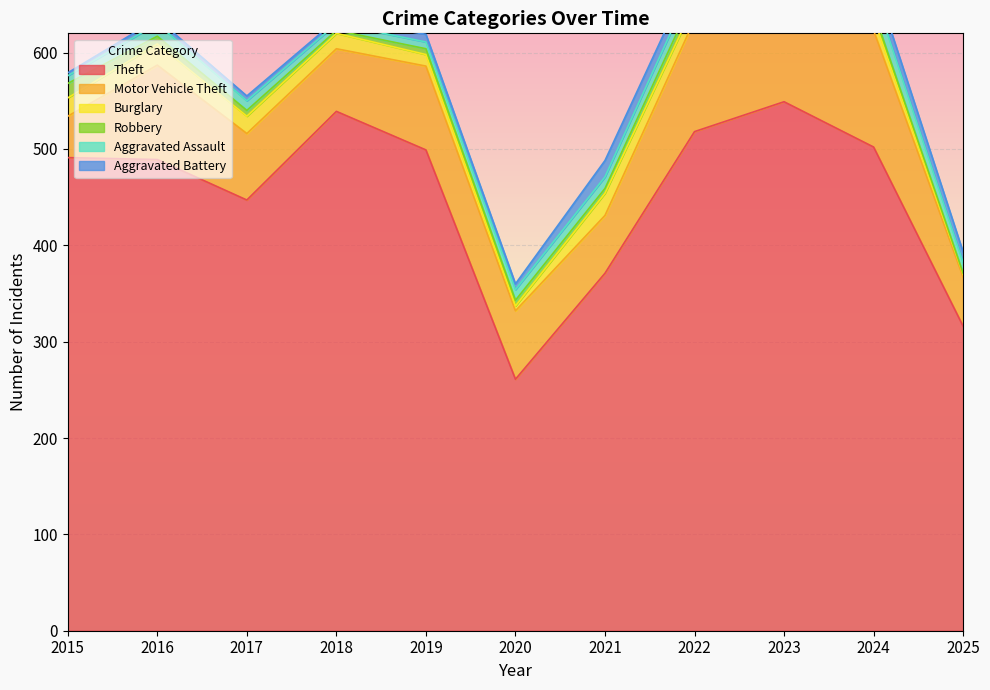

The Aggravated Battery series shows 5 at 2016. True or false?

True